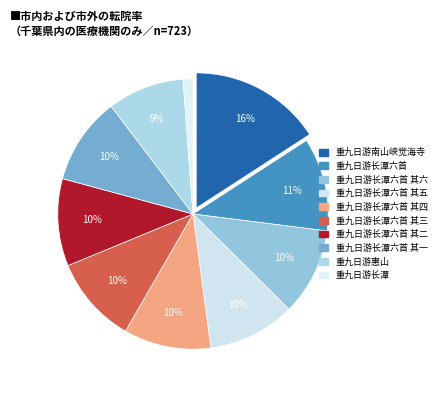

How many segments does this pie chart have?

10